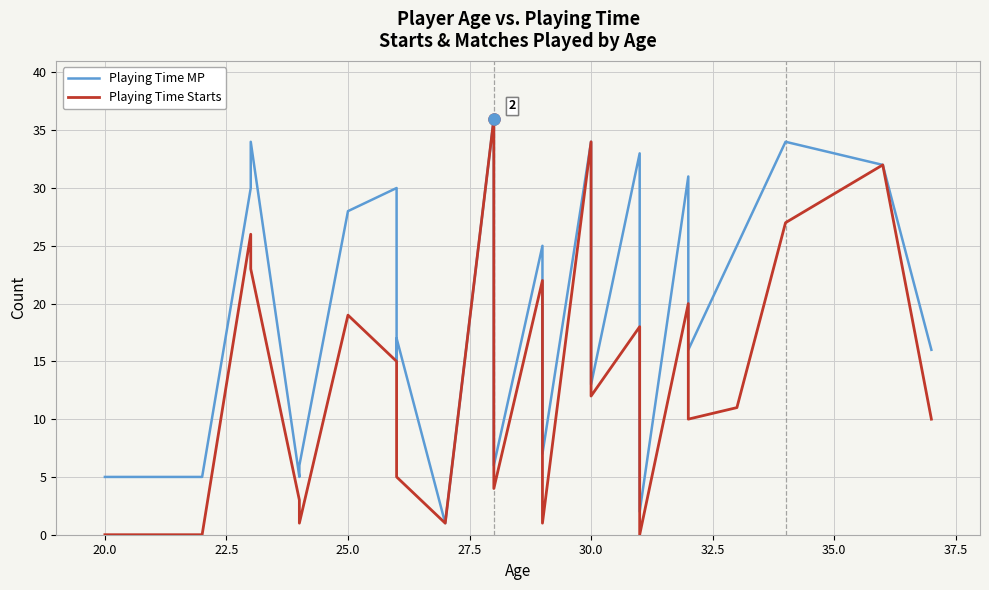

How many data points in Playing Time MP are less than 24?

15